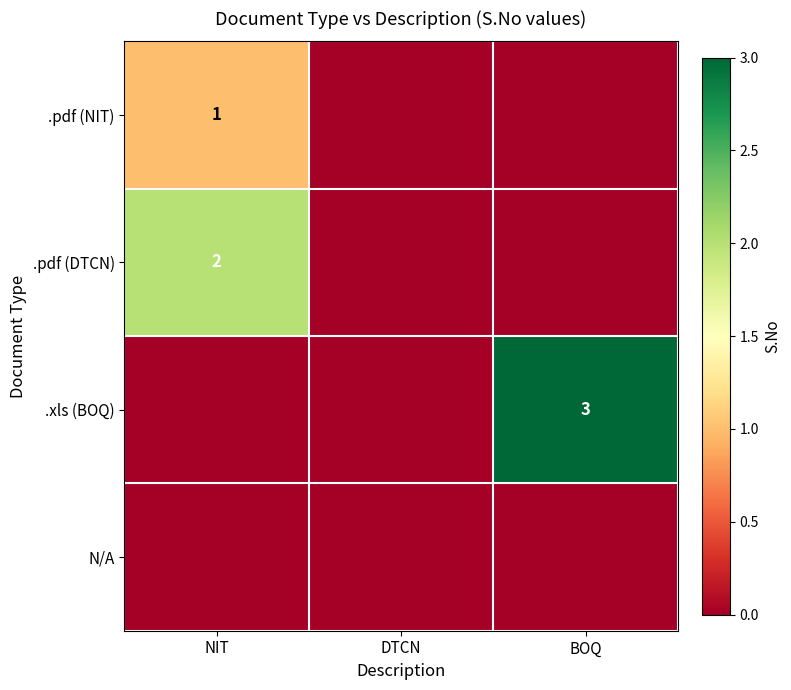

The value of .xls (BOQ) at BOQ is 3. True or false?

True